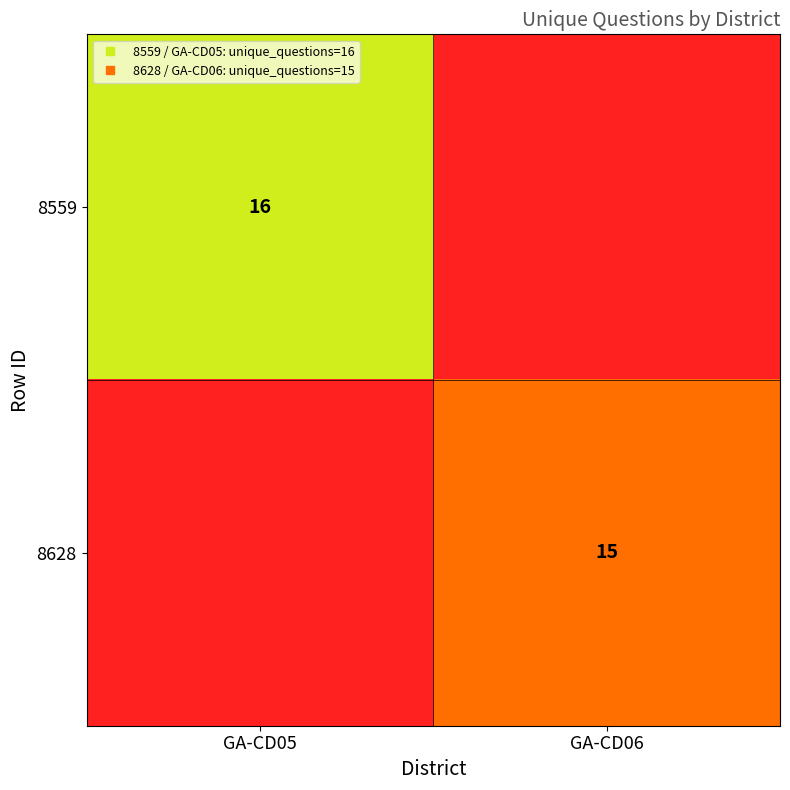

Which series has the widest spread of values?

8559